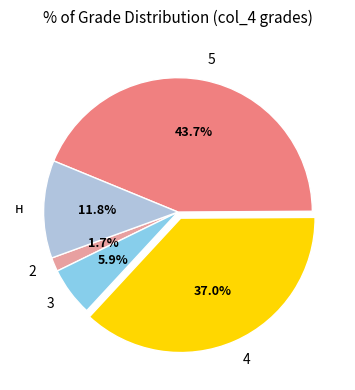

What percentage is the 3 slice, to the nearest percent?

6%